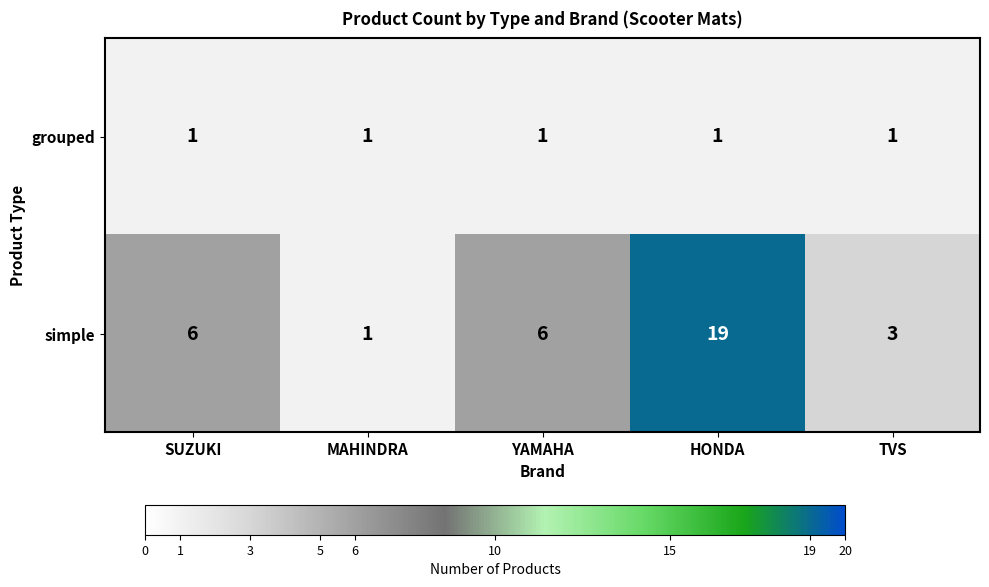

The grouped series shows 1 at TVS. True or false?

True